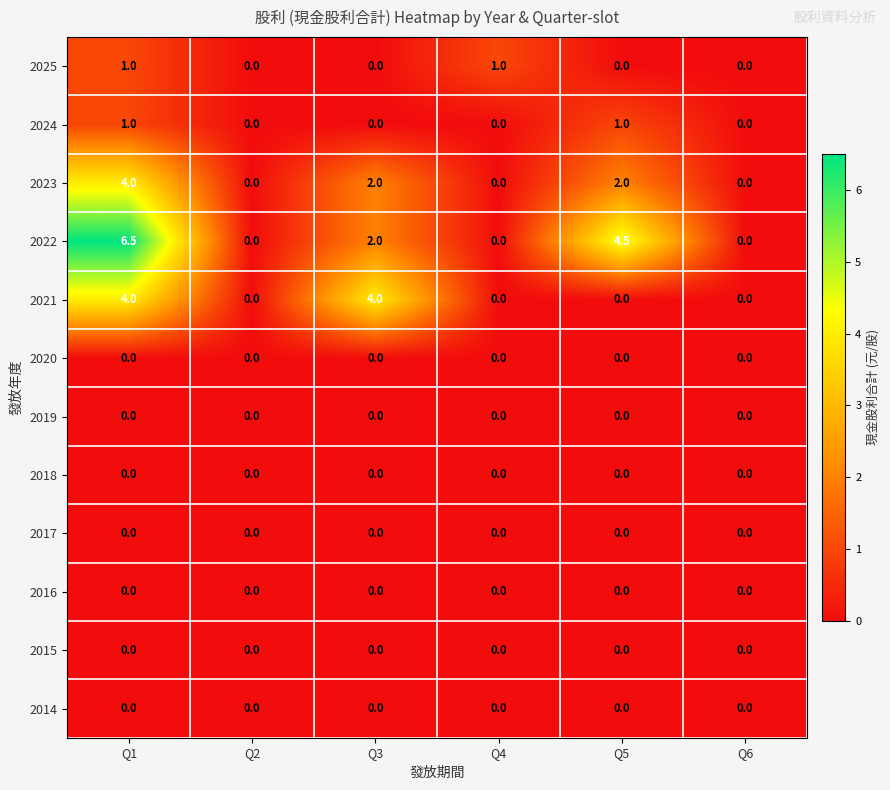

At which category is the sum across all series the highest?

Q1